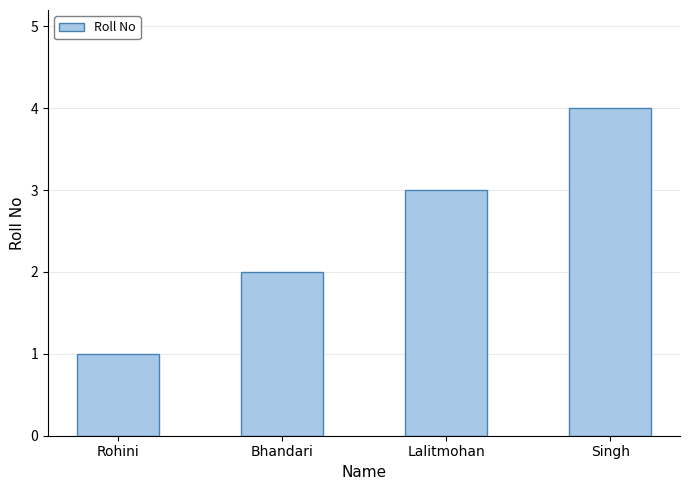

Reading left to right, what are all the values shown in this chart?

Rohini=1	Bhandari=2	Lalitmohan=3	Singh=4